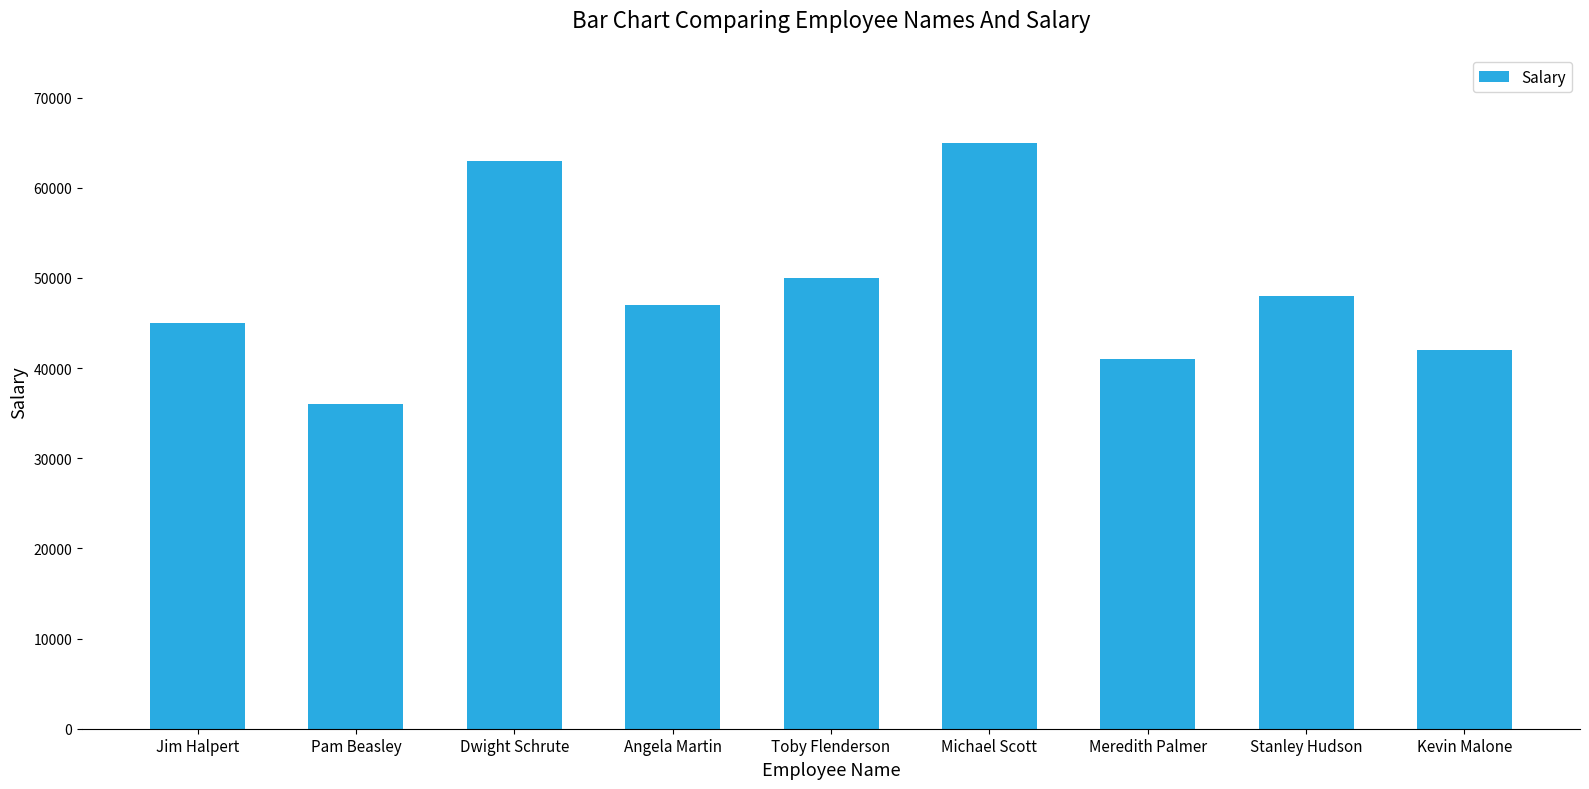

List the labels in order of value, largest first.

Michael Scott, Dwight Schrute, Toby Flenderson, Stanley Hudson, Angela Martin, Jim Halpert, Kevin Malone, Meredith Palmer, Pam Beasley